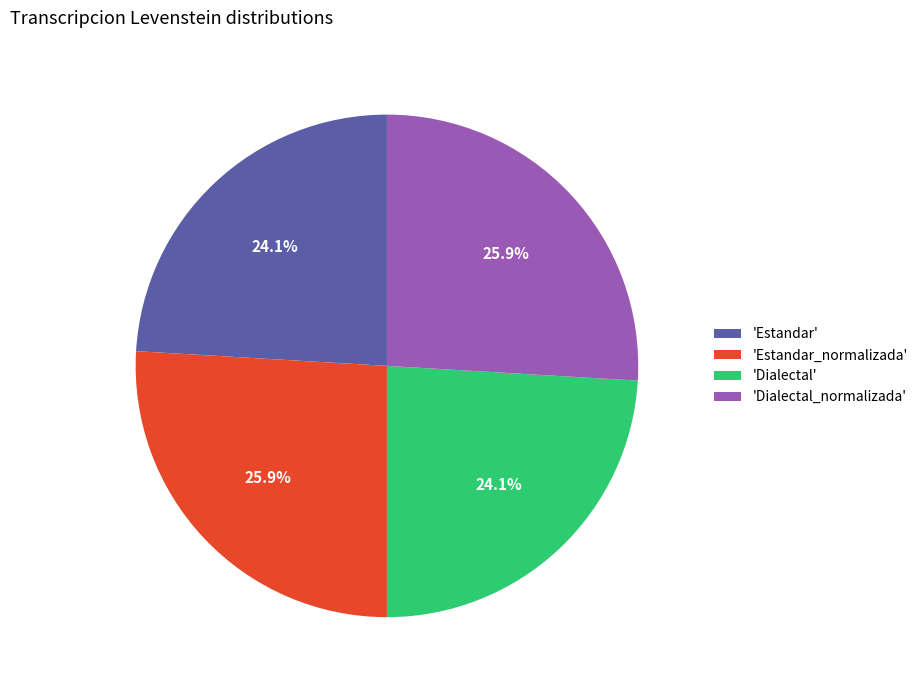

Is 'Dialectal' the majority of the pie?

No